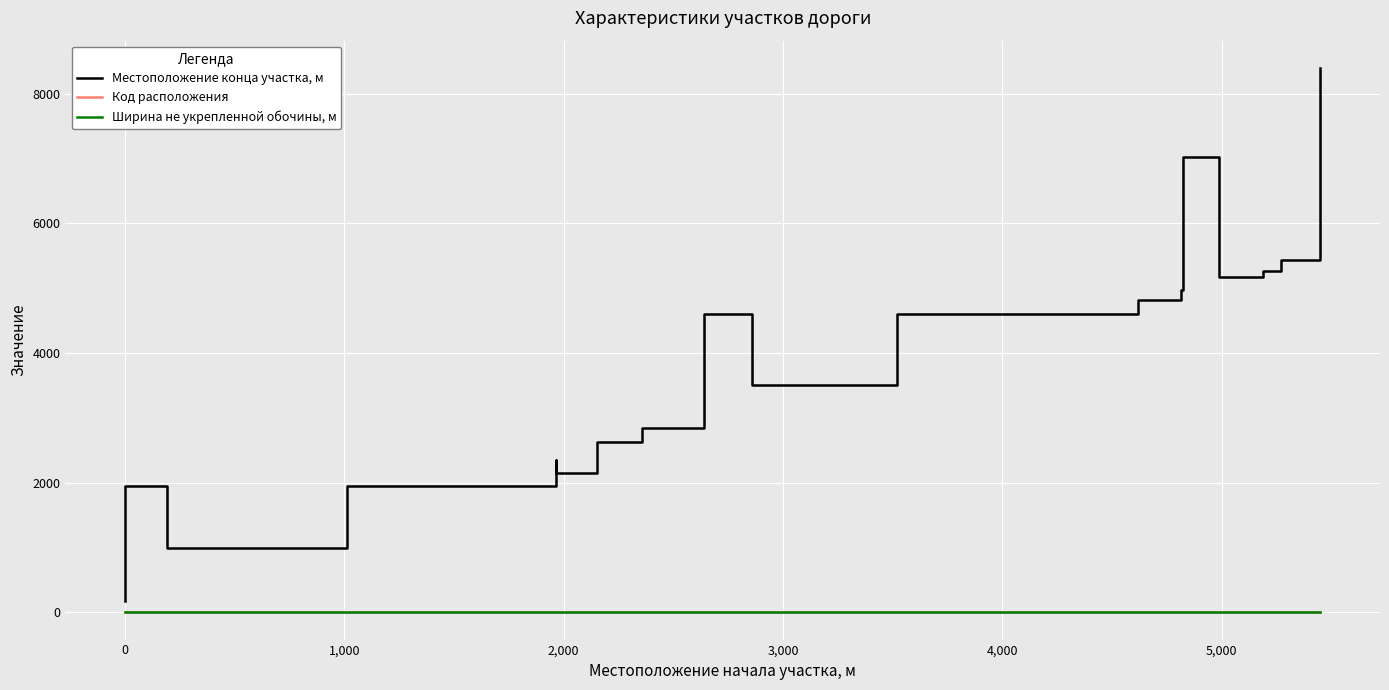

True or false: Местоположение конца участка, м and Ширина не укрепленной обочины, м cross at least once.

False